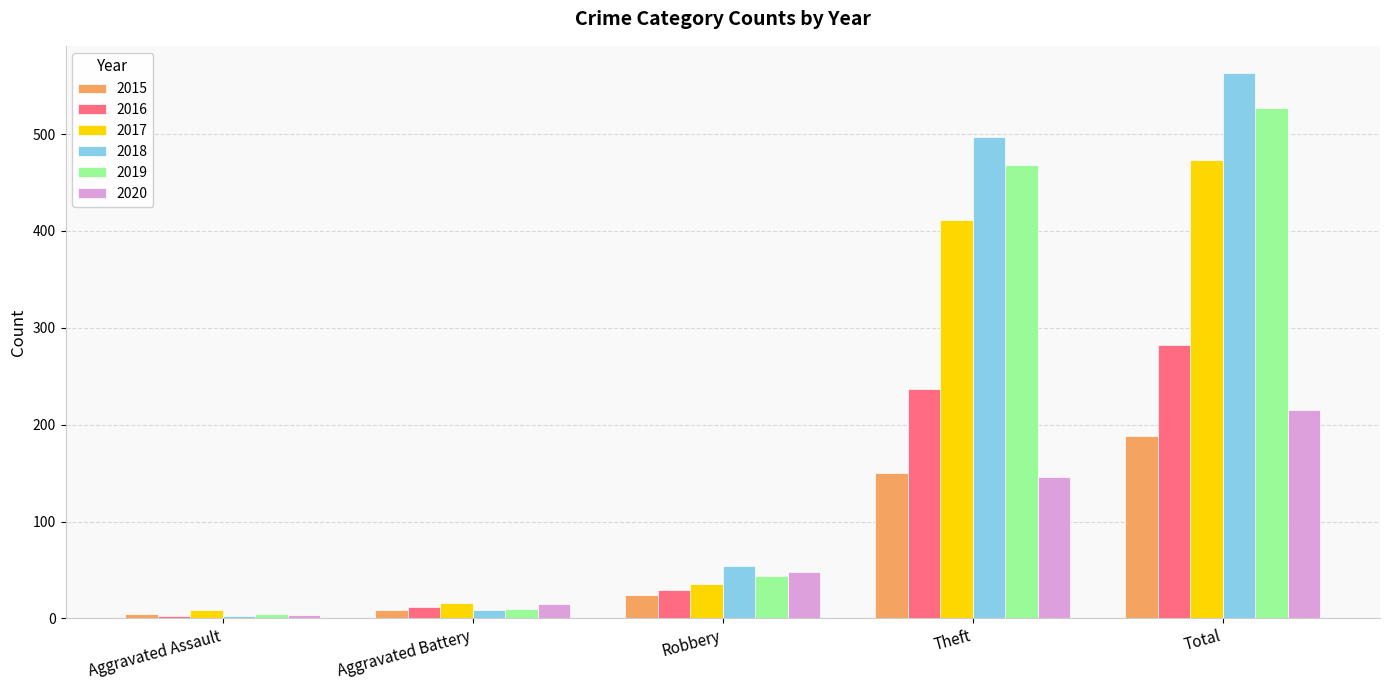

What is the total value across all series at Total?

2248